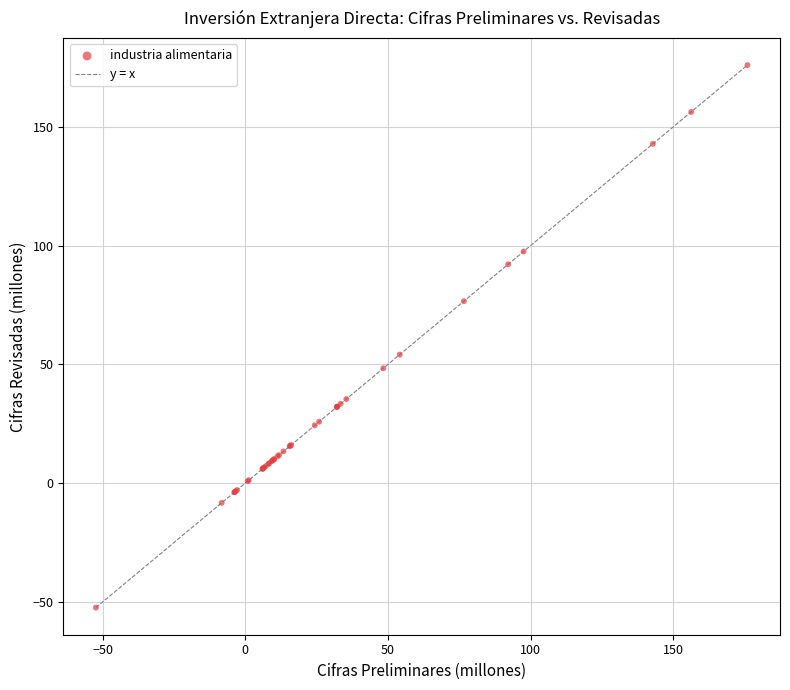

What Y value in the scatter plot is closest to 61?

54.1